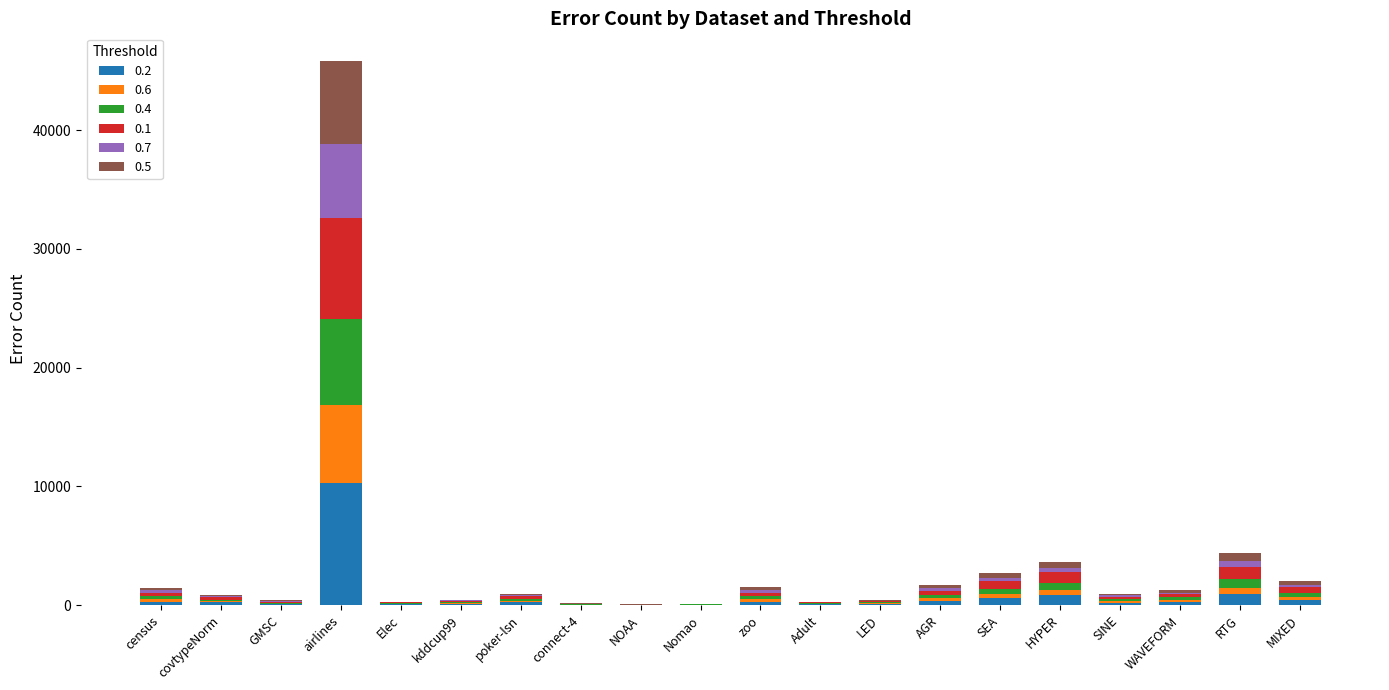

Are the bars horizontal?

No